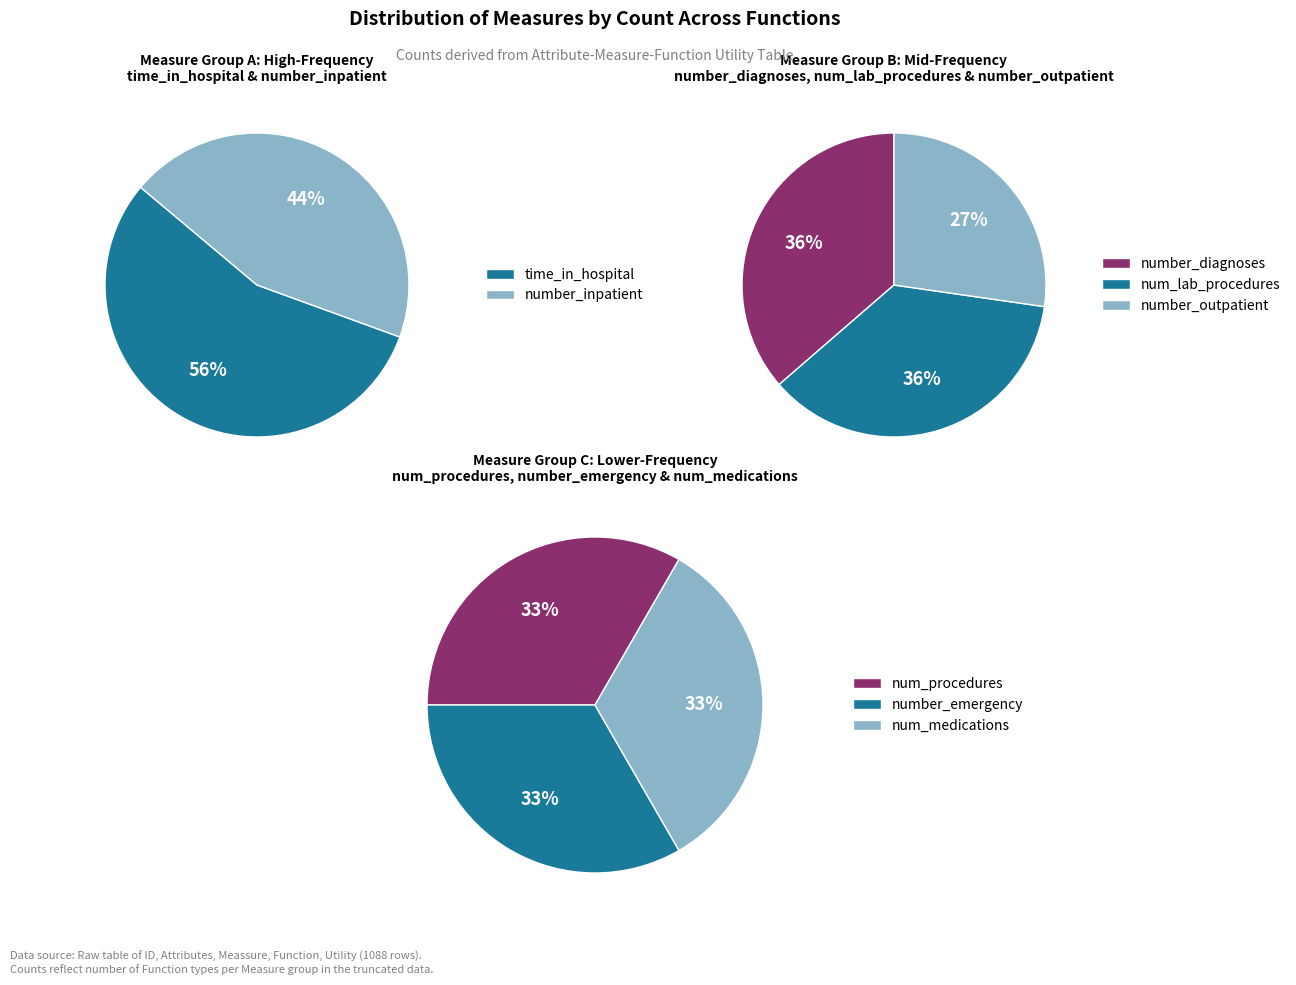

What portion of the pie excludes num_medications?

89.7%